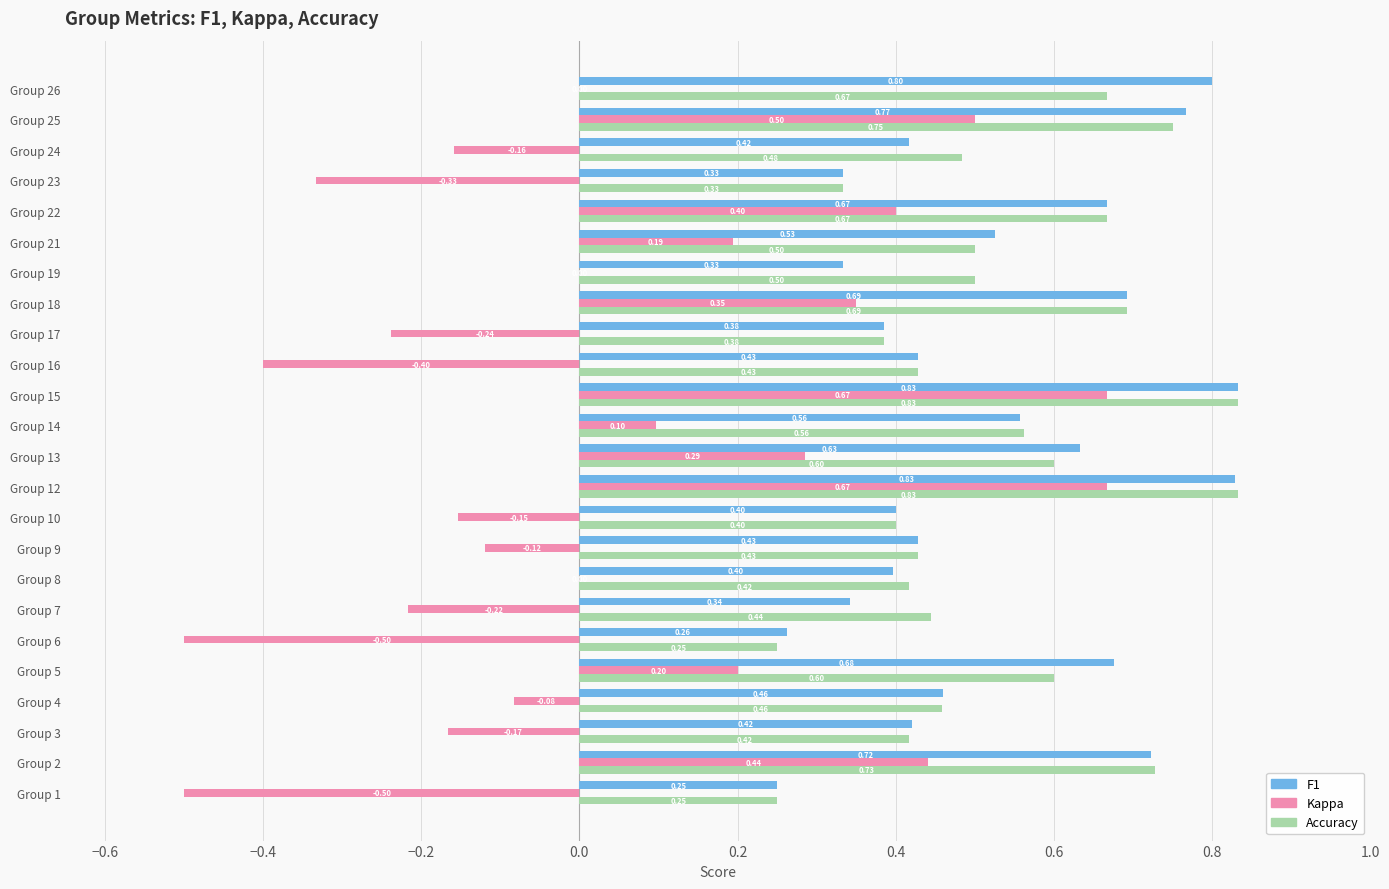

What is the total value across all series at Group 16?

0.5